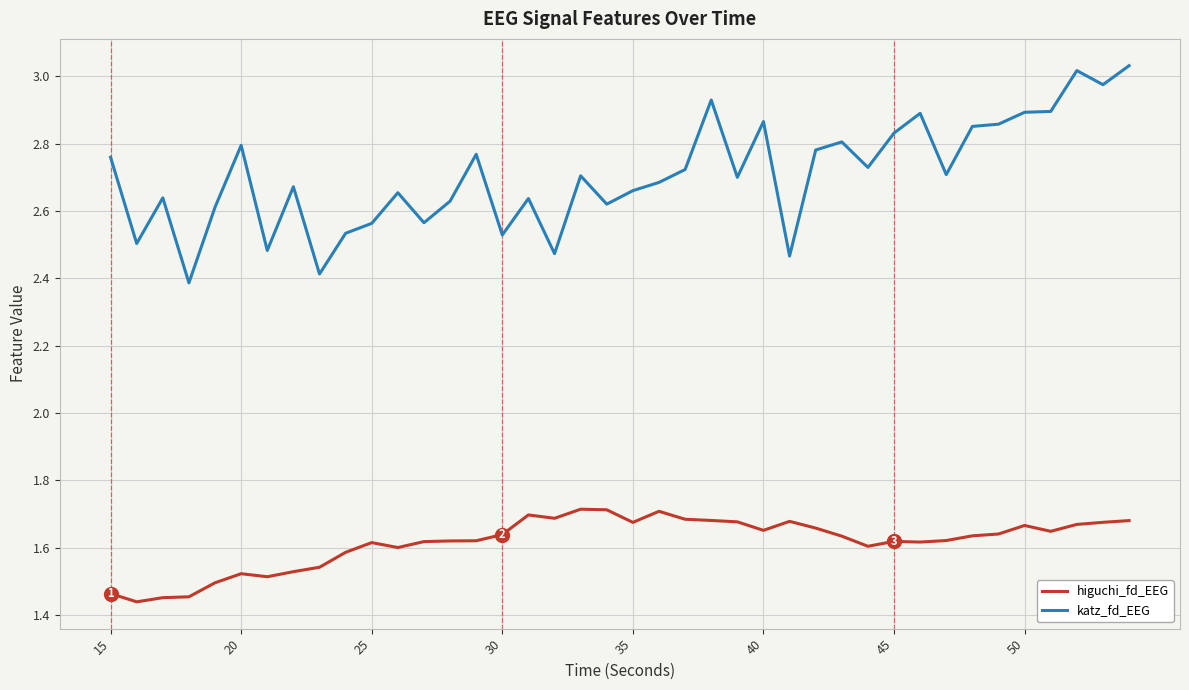

What is the difference between the maximum and minimum values in the higuchi_fd_EEG series?

0.3